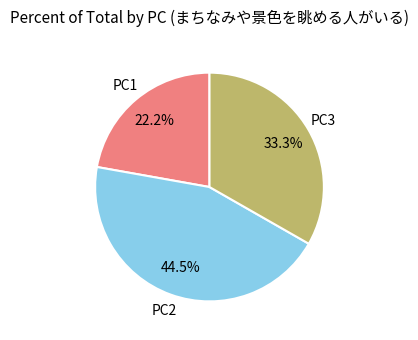

How many slices are in this pie chart?

3